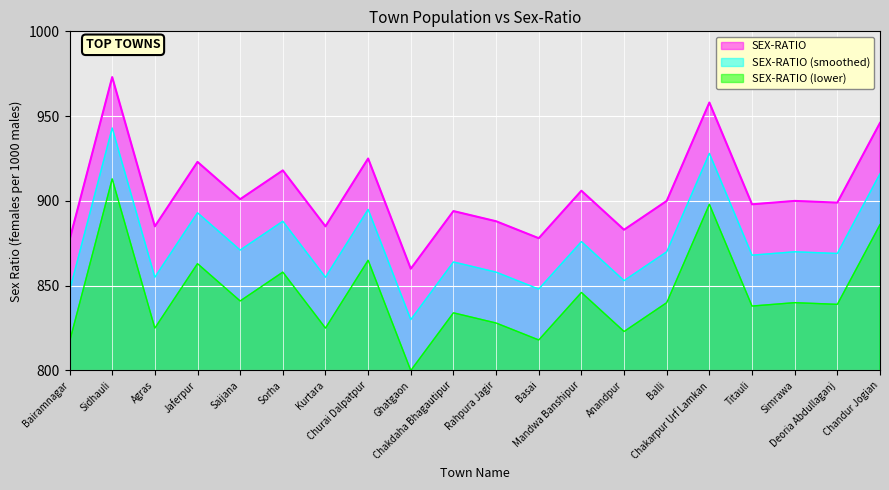

What is the sum of the values at Basai and Kurtara?

1763